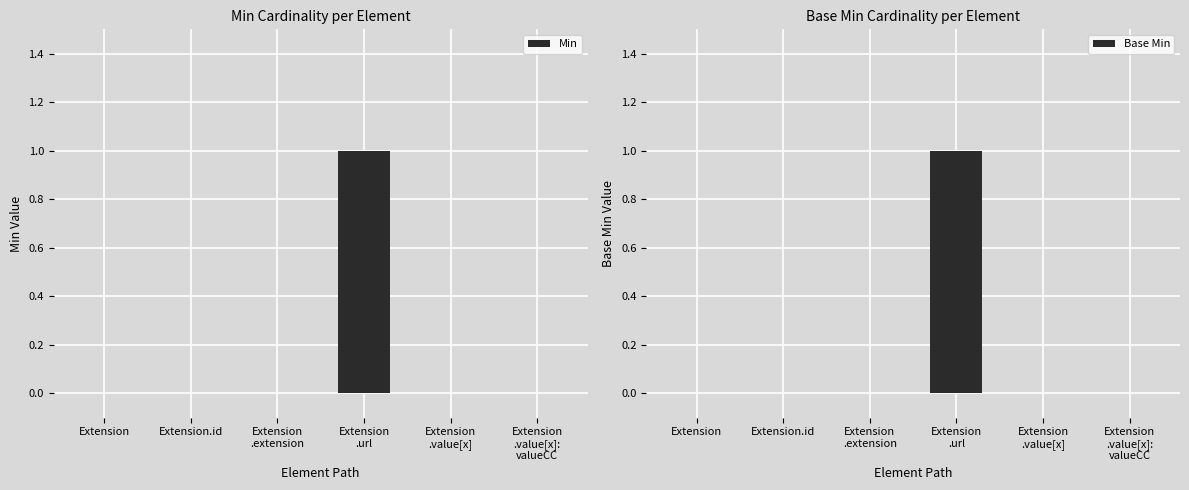

Between Extension
.extension and Extension
.url, which series saw the biggest shift?

Min